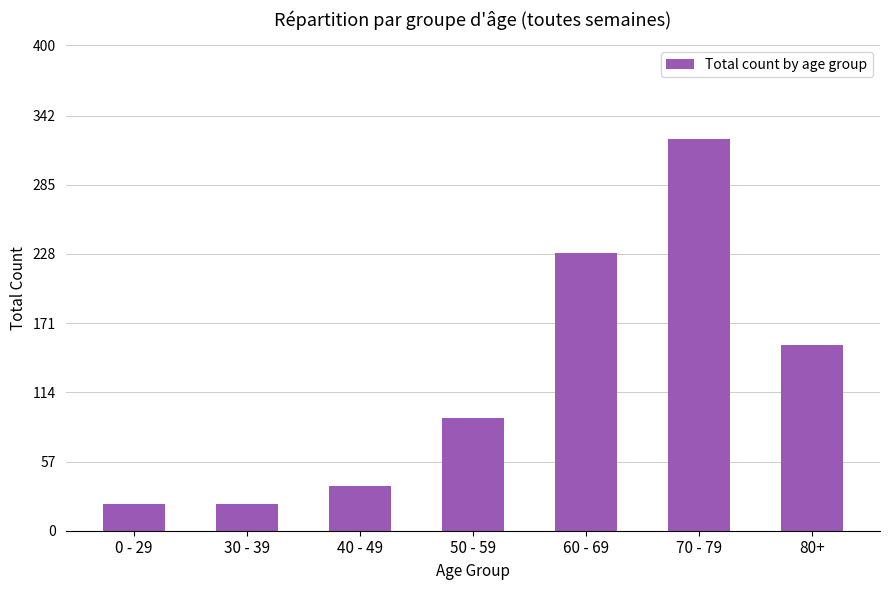

What is the approximate value at 70 - 79, to the nearest 5?

325